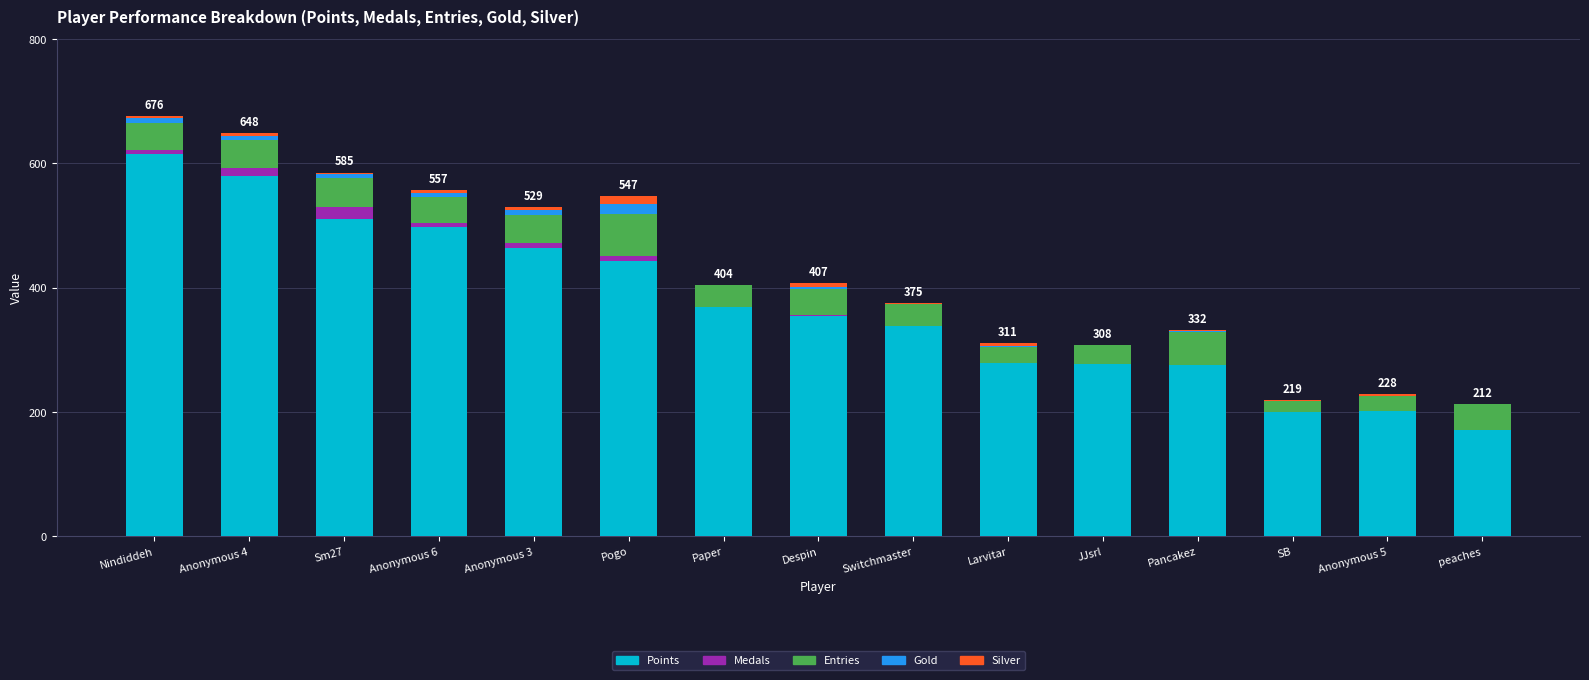

How many distinct data groups are displayed?

5